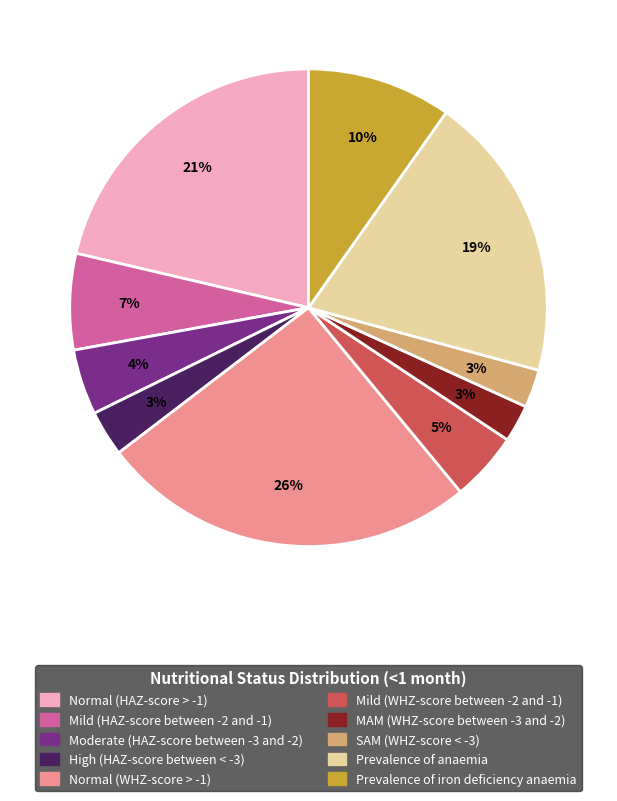

To the nearest percent, what is the difference between the Mild (HAZ-score between -2 and -1) and SAM (WHZ-score < -3) slice percentages?

4%